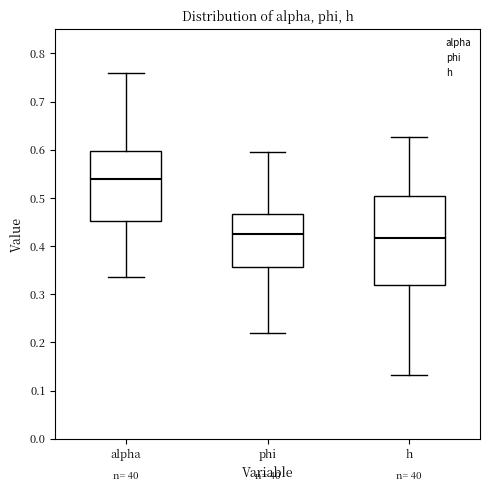

Where does the lower whisker of the box for h end on the y-axis? The values are not printed on the chart, so give them approximately, as read against the axis.

0.13